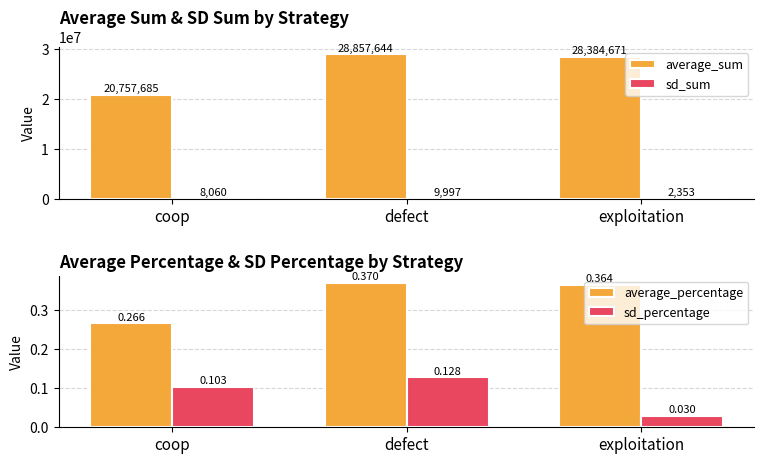

What value does the average_percentage series have at defect?

0.4